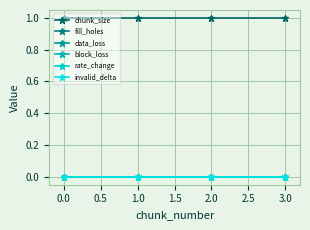

Does the chart have visible grid lines?

Yes